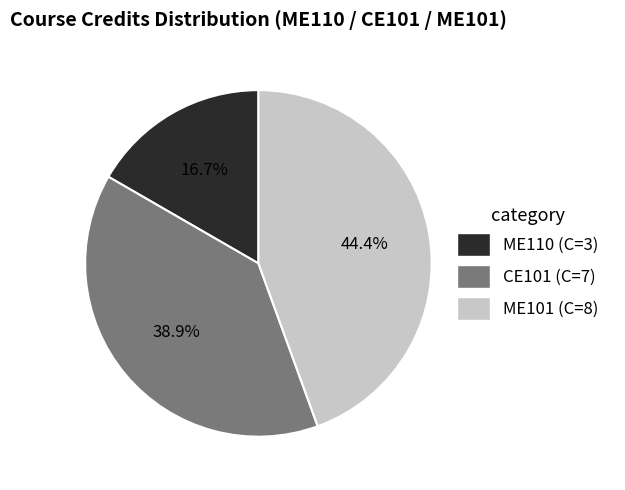

Is it true that CE101 (C=7) is 39% of the pie?

True